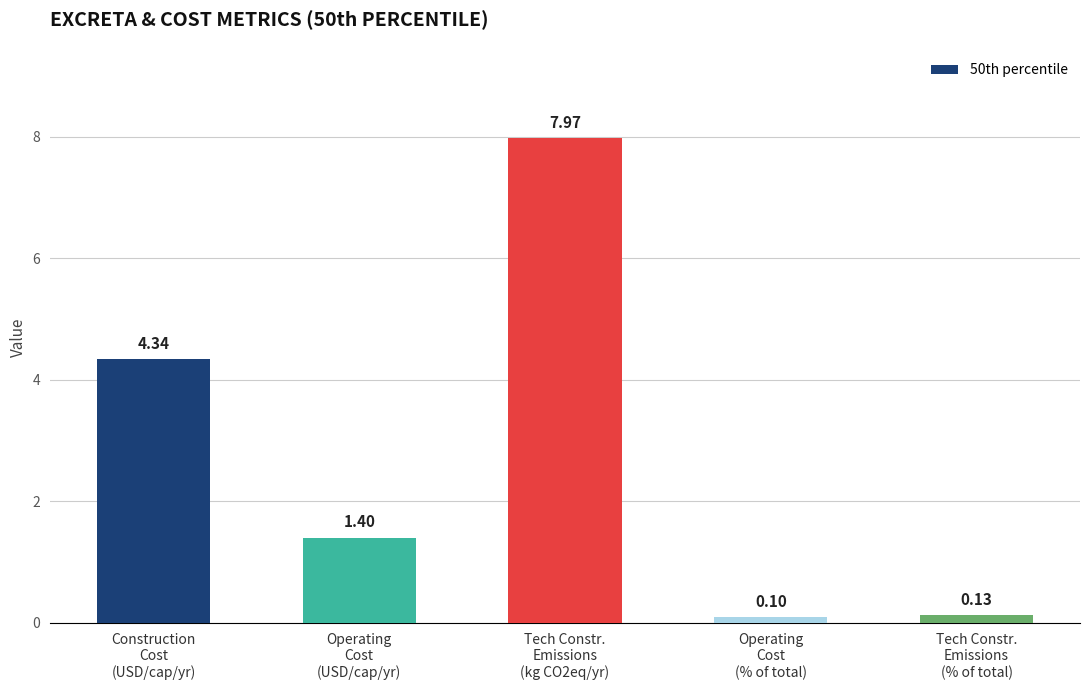

Which category has the lowest value across all series?

Operating
Cost
(% of total)